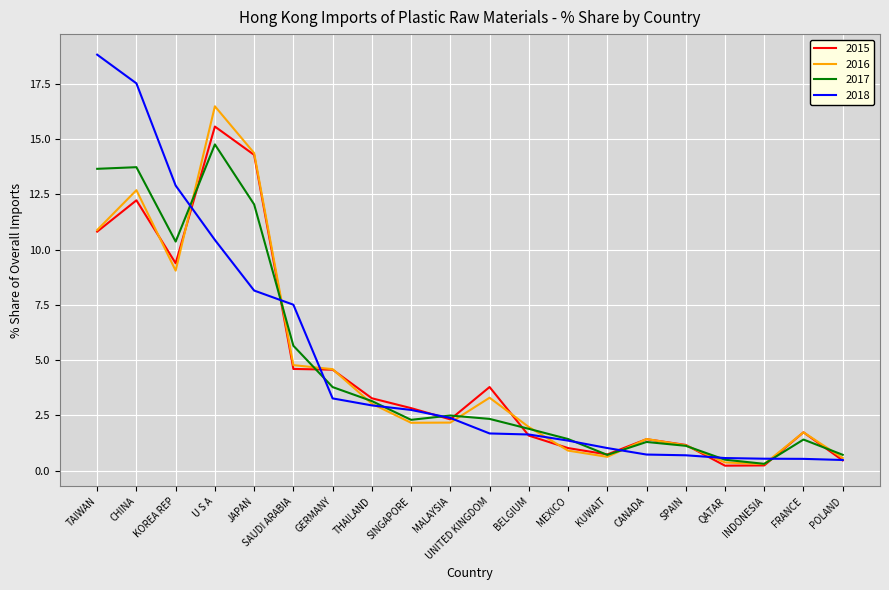

What is the difference between the second highest and second lowest values in the 2015 series?

14.0